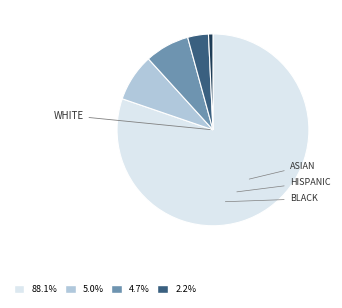

Does any single category account for the majority?

Yes